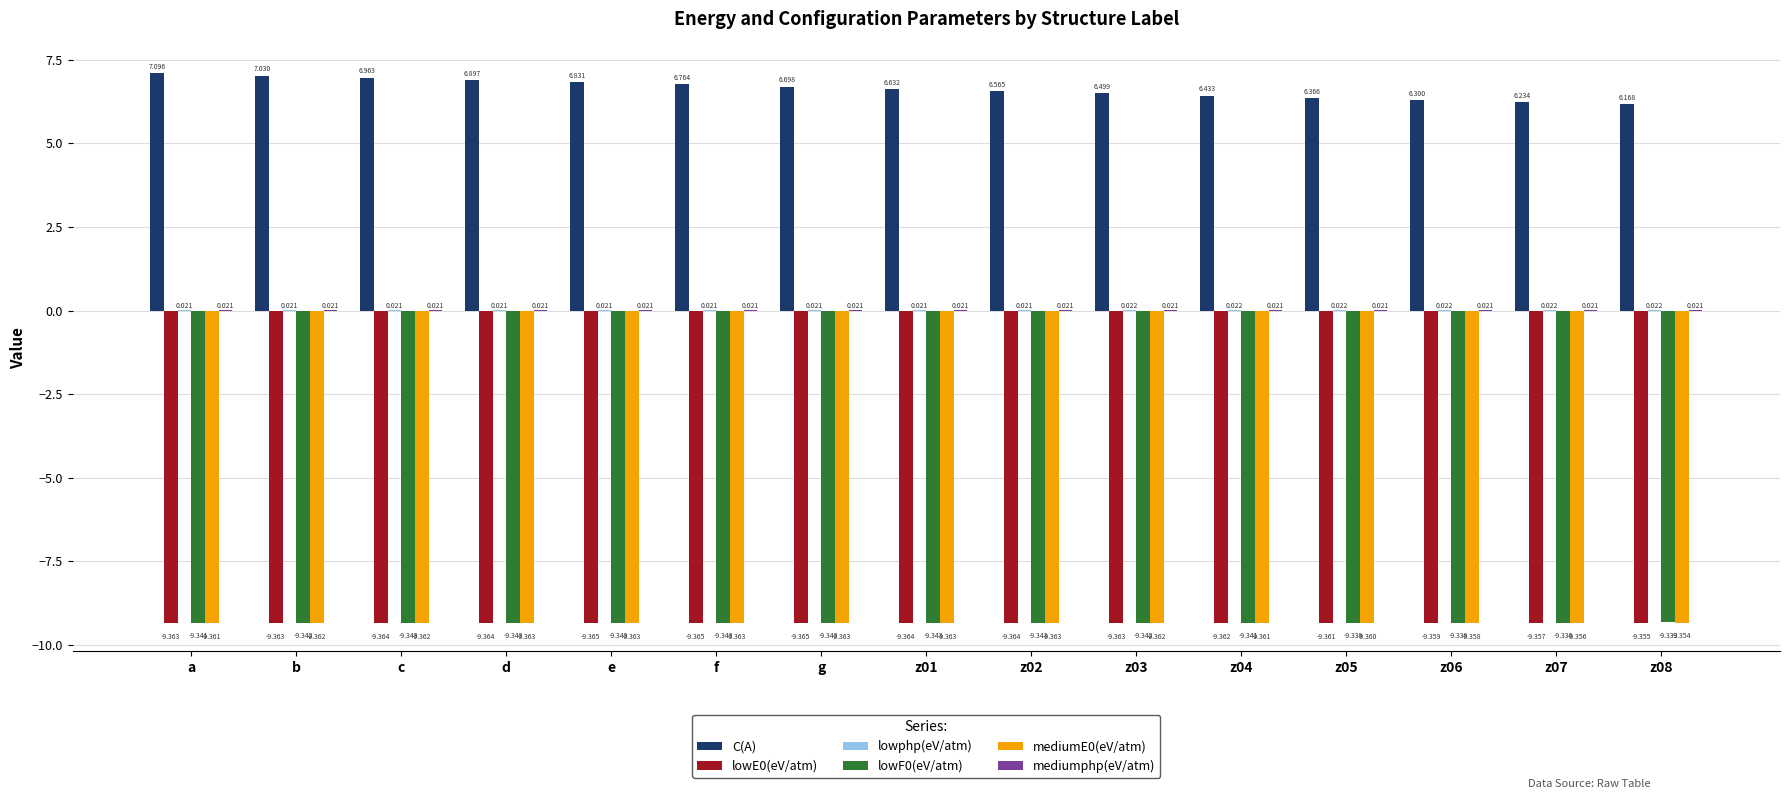

Between e and z06, which series saw the biggest shift?

C(A)